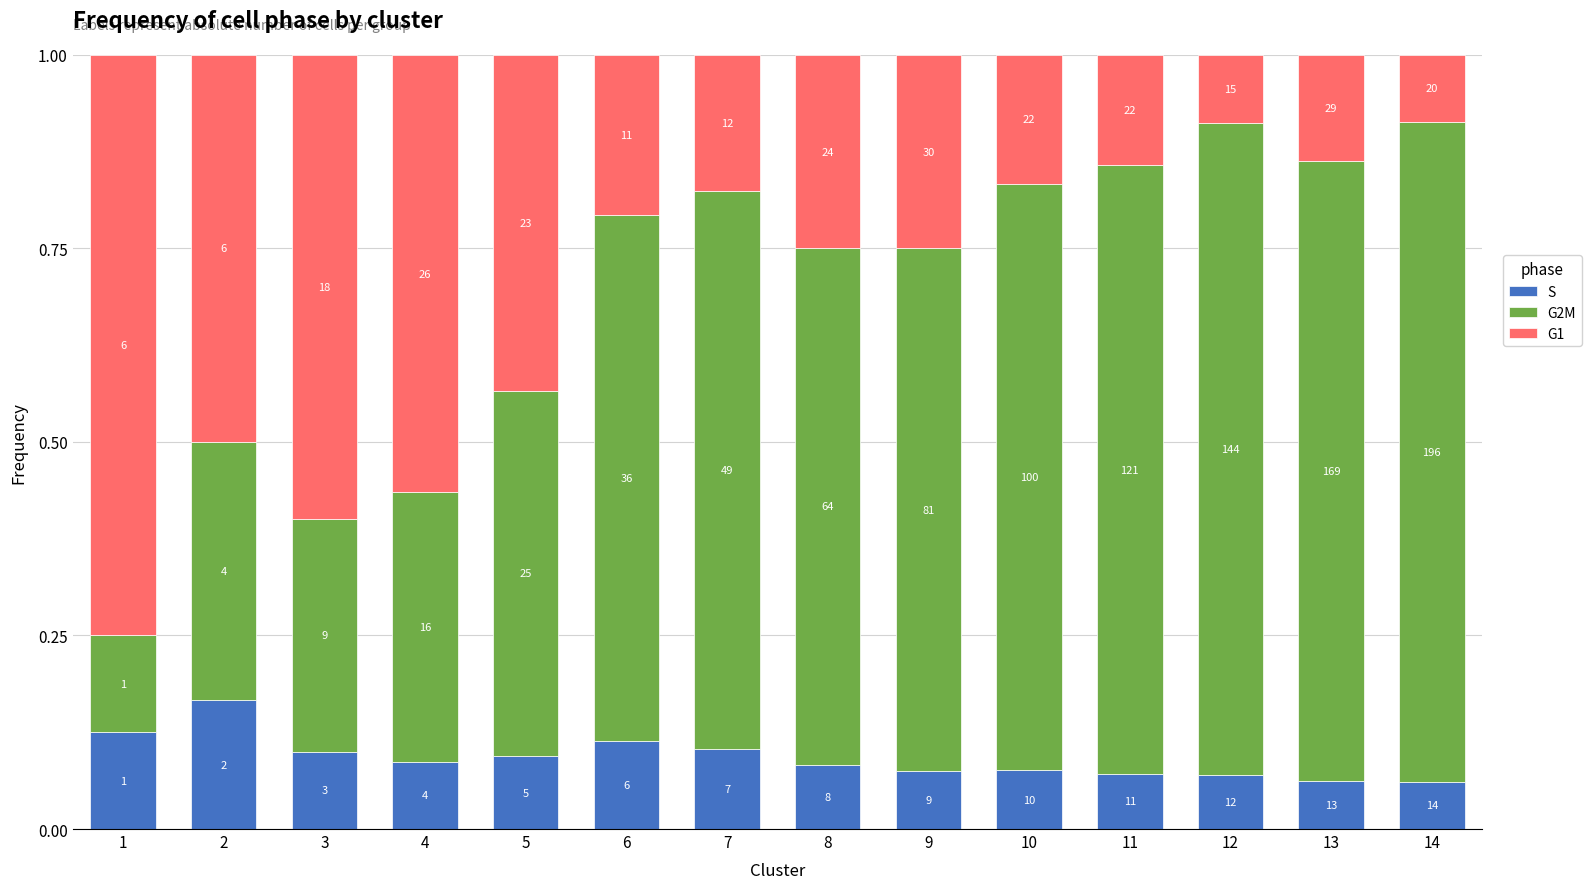

Which series has the widest spread of values?

G2M